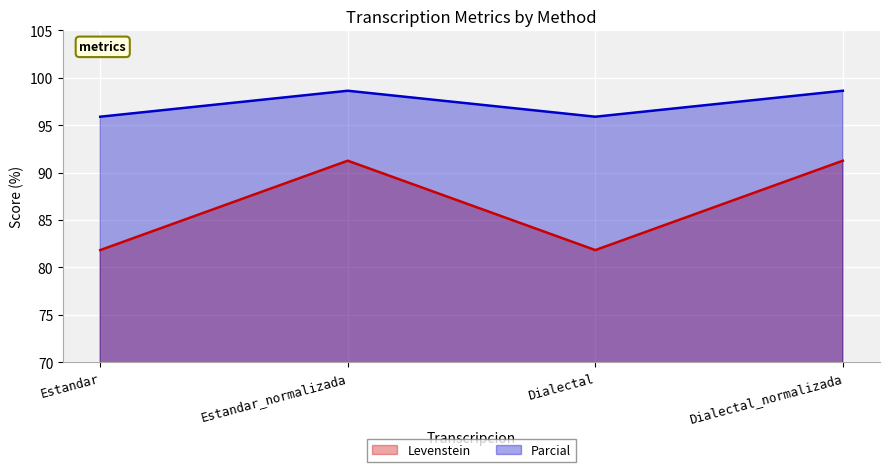

What is the difference between the maximum and minimum values in the Levenstein series?

9.4